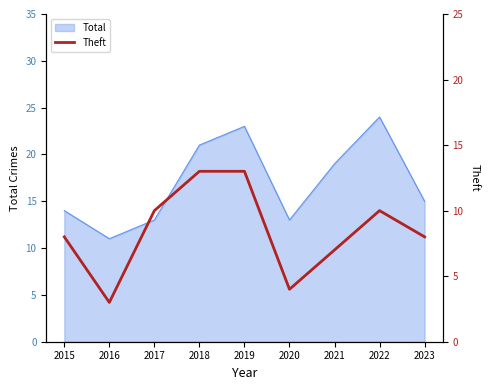

Reading right to left, list all the values displayed in this chart.

2023=8	2022=10	2021=7	2020=4	2019=13	2018=13	2017=10	2016=3	2015=8